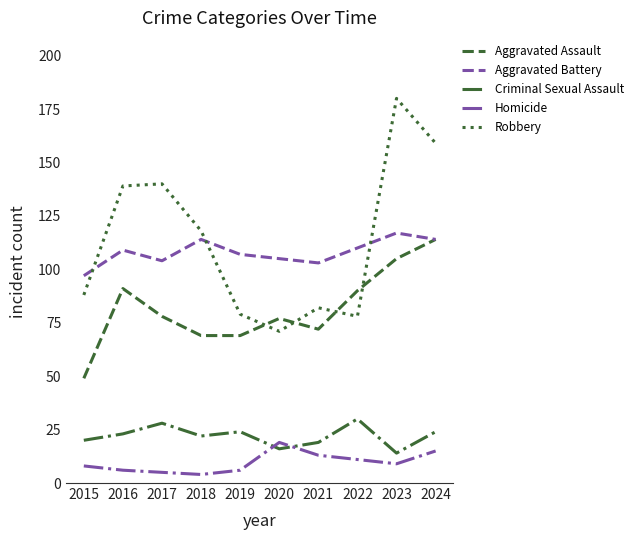

What is the approximate value of Homicide at 2022?

11